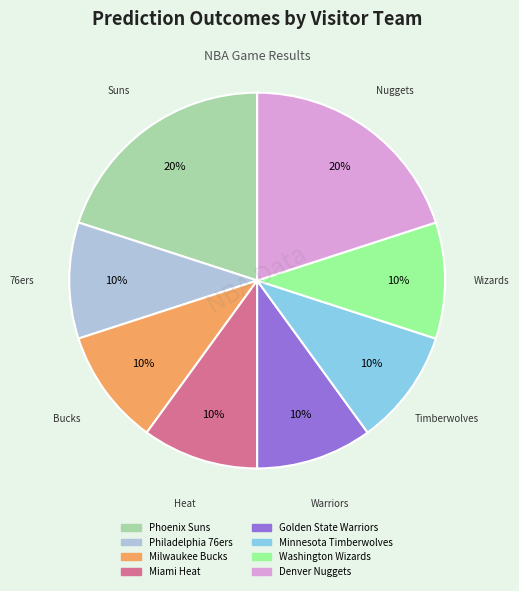

True or false: Denver Nuggets accounts for 36% of the total.

False